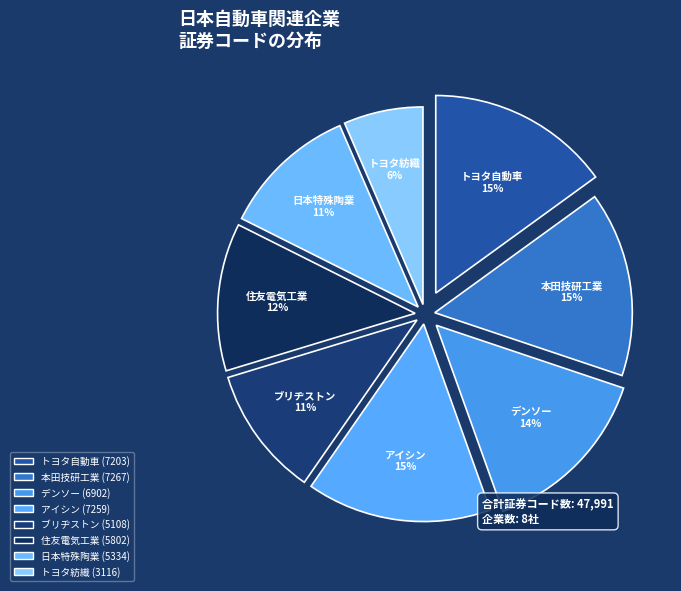

Count the number of slices in the pie.

8